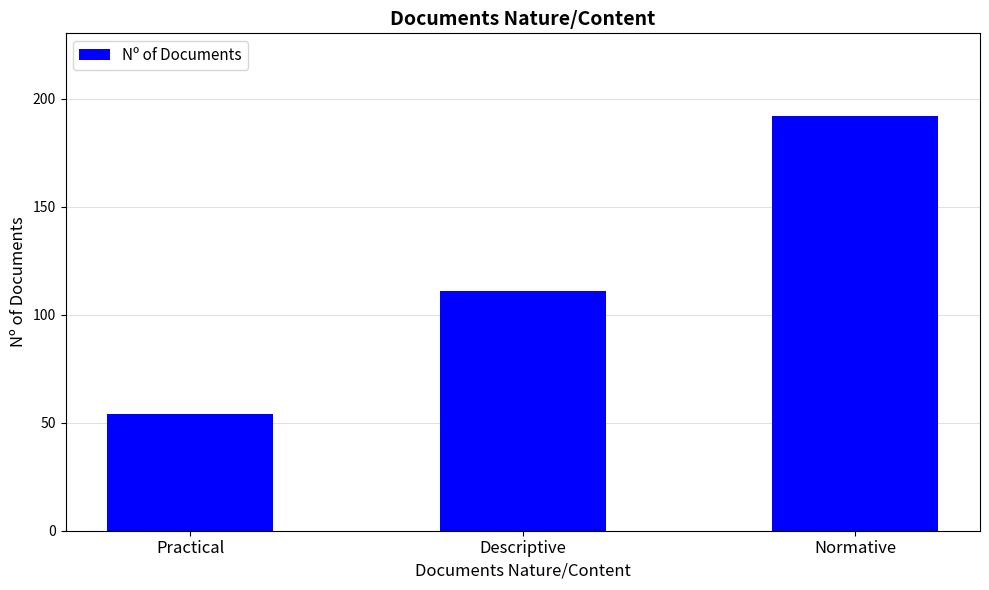

List the labels in order of value, largest first.

Normative, Descriptive, Practical